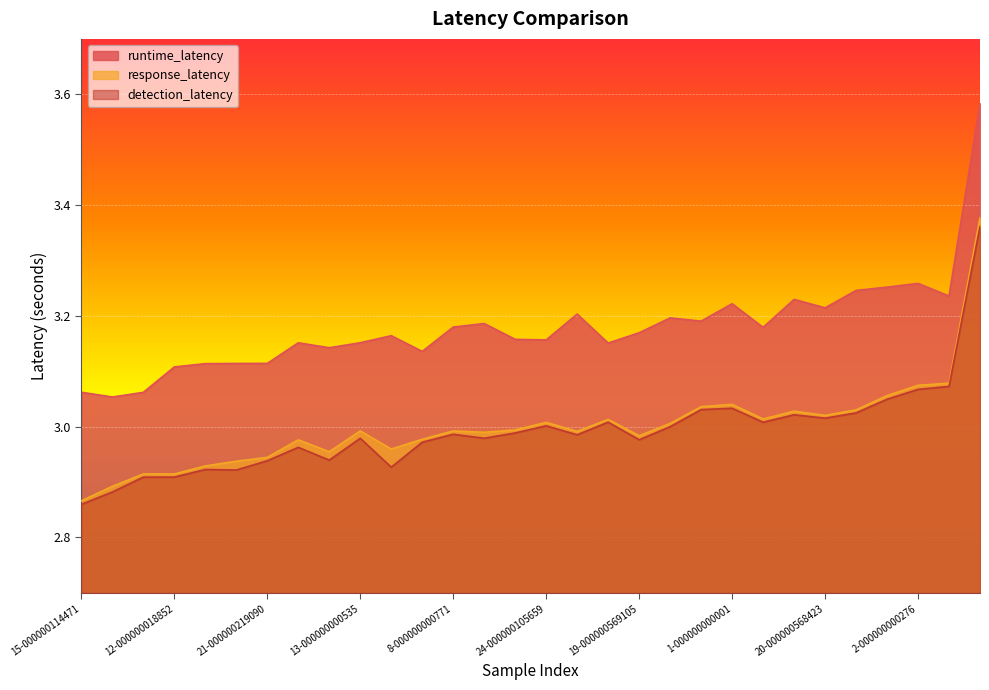

What is the total value across all series at 5-000000011517?

9.3